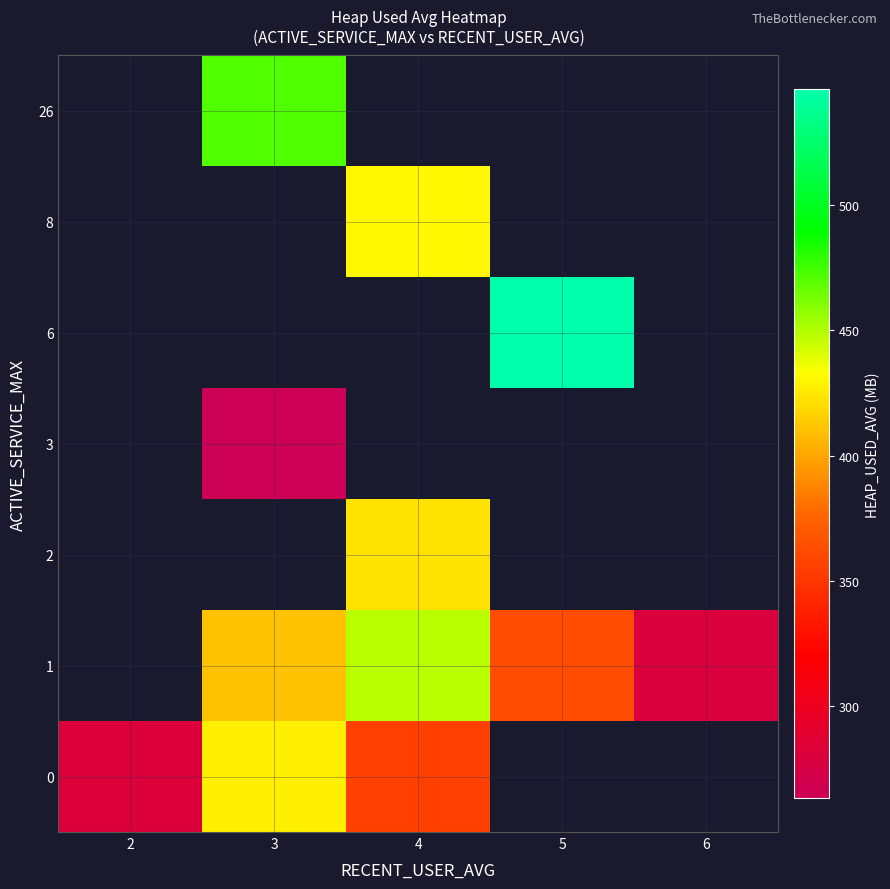

Rank the categories by row_1 value from lowest to highest.

6, 5, 2, 3, 4